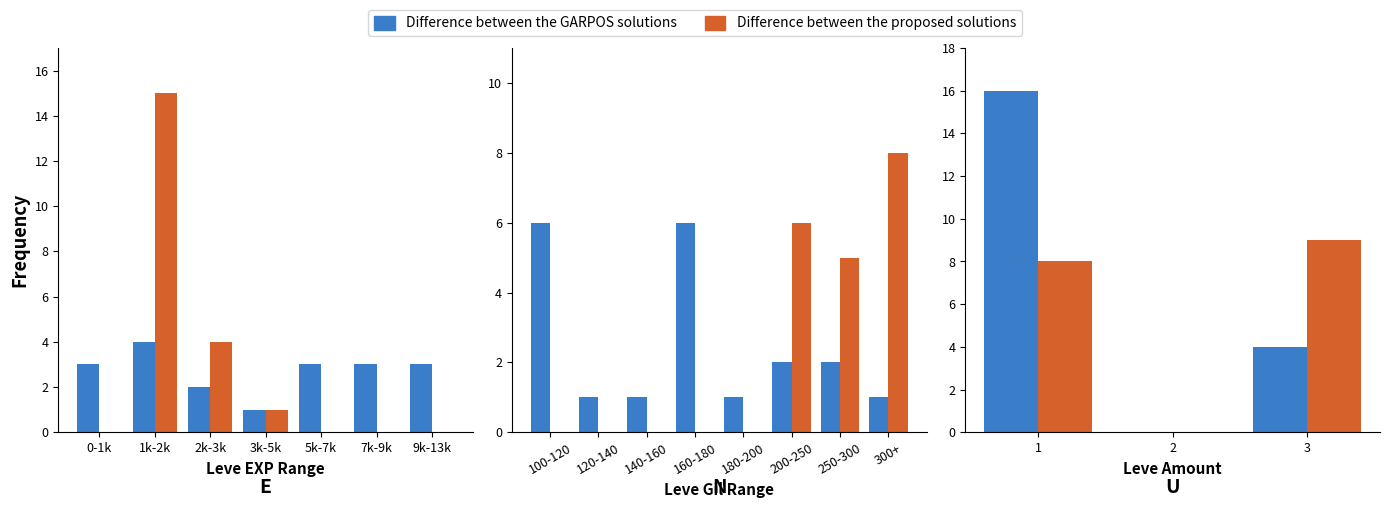

The Difference between the GARPOS solutions series shows 10 at 2. True or false?

False